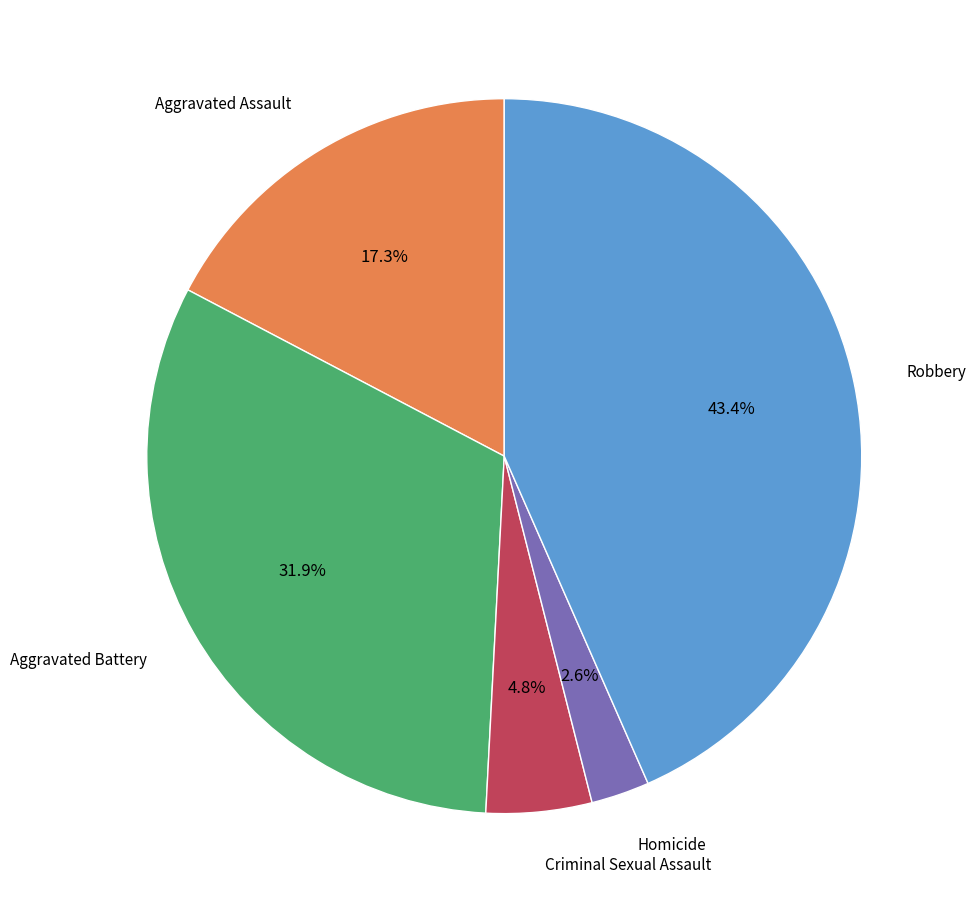

Does any single category account for the majority?

No